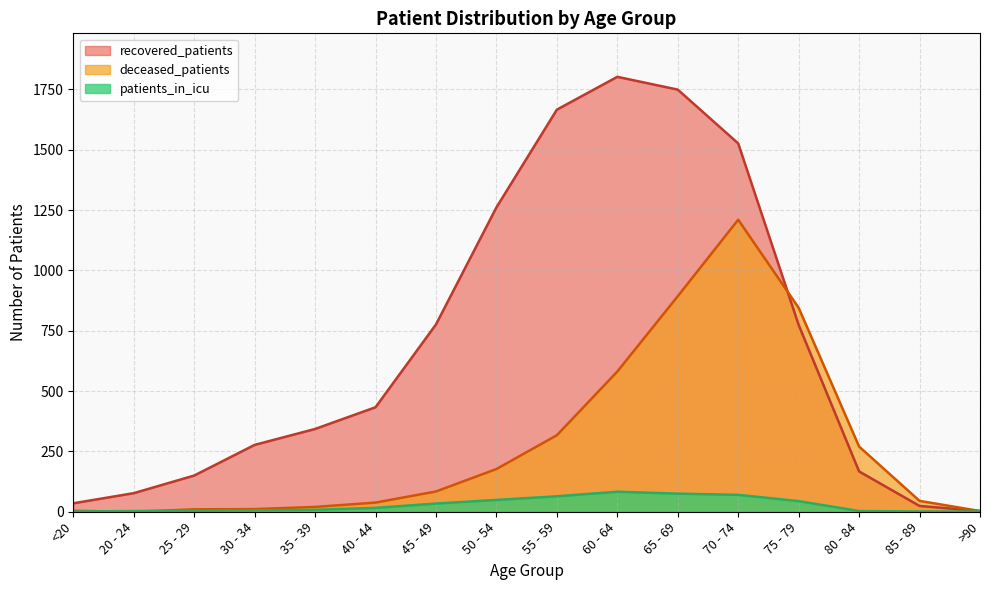

In deceased_patients, how many points are lower than both neighbors (excluding endpoints)?

1